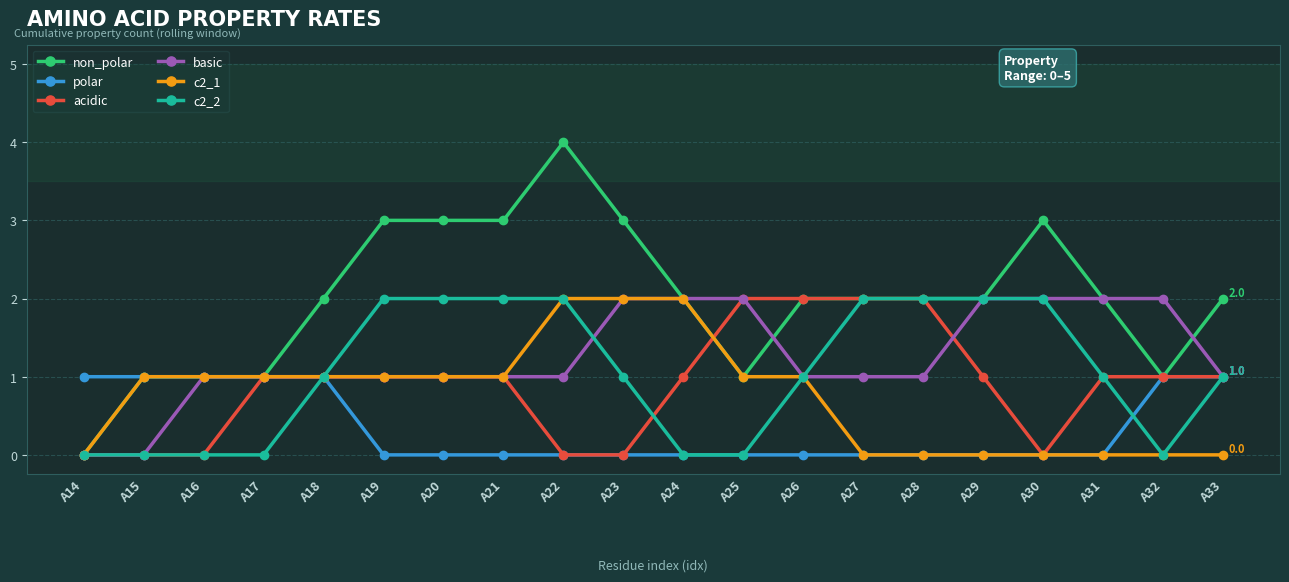

What is the value of the polar point at the 20th from the left?

1